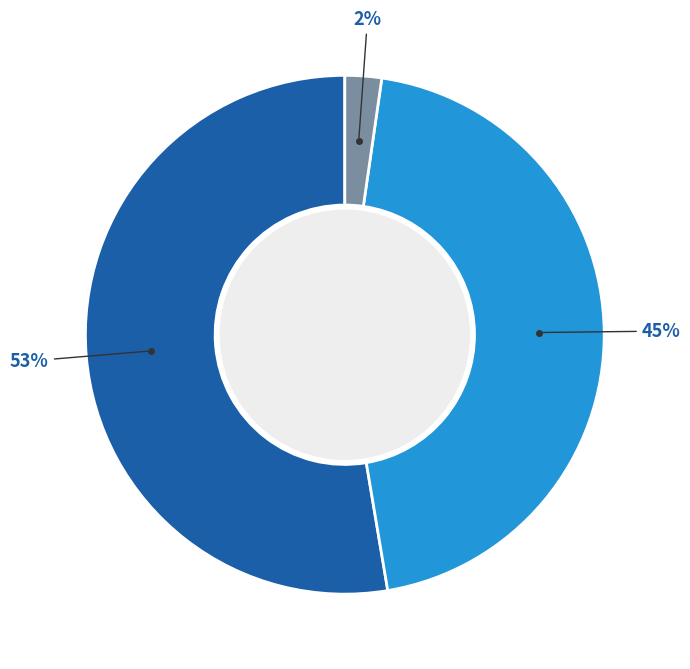

Is there any slice that represents more than half of the pie?

Yes